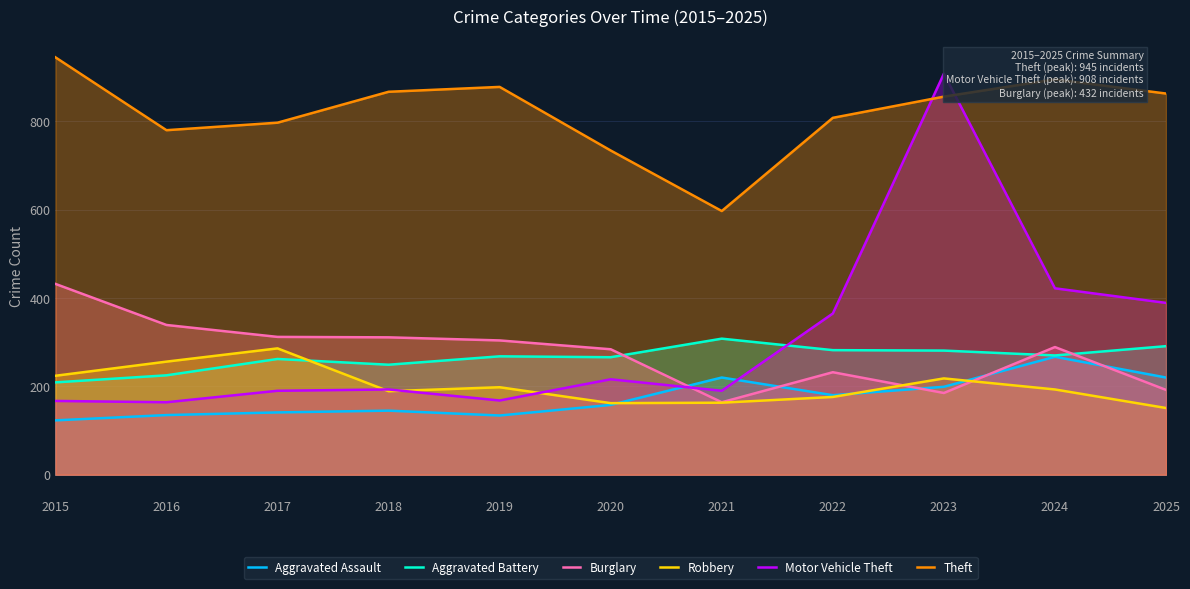

List the labels in order of Theft value, smallest first.

2021, 2020, 2016, 2017, 2022, 2023, 2025, 2018, 2019, 2024, 2015